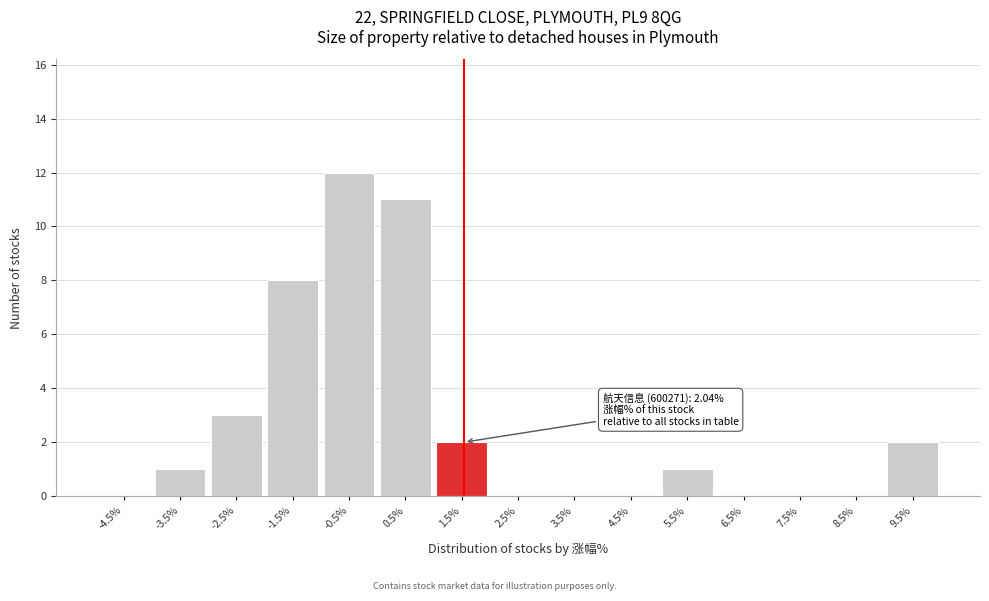

Reading right to left, extract all data points from this chart.

9.5%=2	8.5%=0	7.5%=0	6.5%=0	5.5%=1	4.5%=0	3.5%=0	2.5%=0	1.5%=2	0.5%=11	-0.5%=12	-1.5%=8	-2.5%=3	-3.5%=1	-4.5%=0